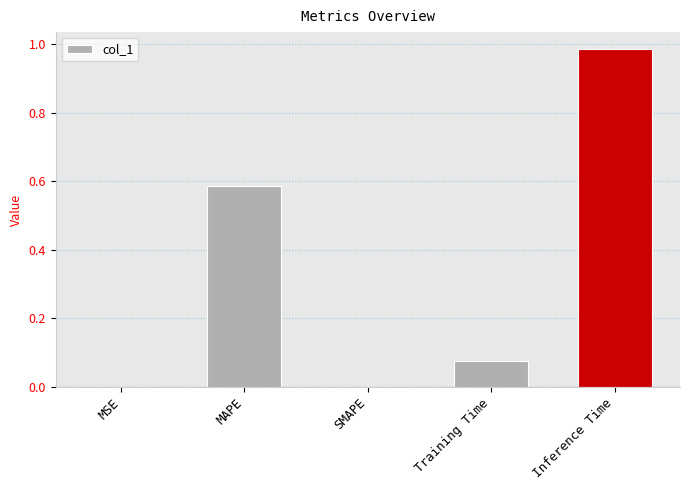

What is the sum of the values at Inference Time and MAPE?

1.6